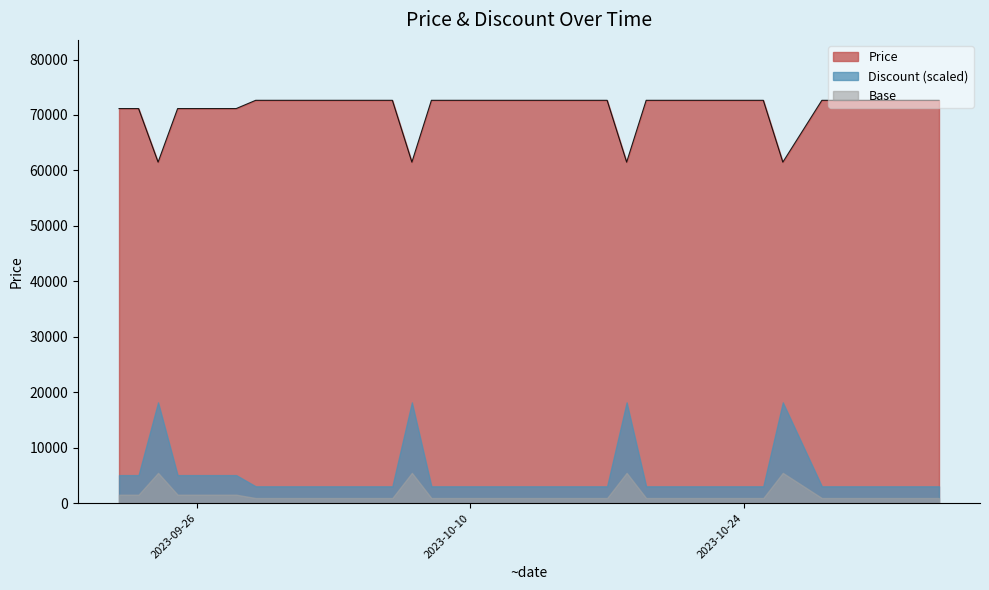

What is the sum of all values?

2852460